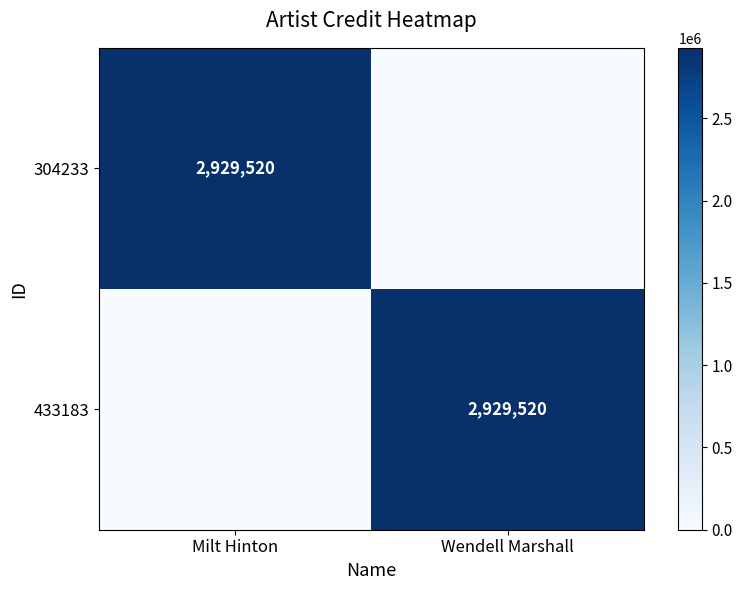

True or false: 433183 has a value of 1712915 at Wendell Marshall.

False